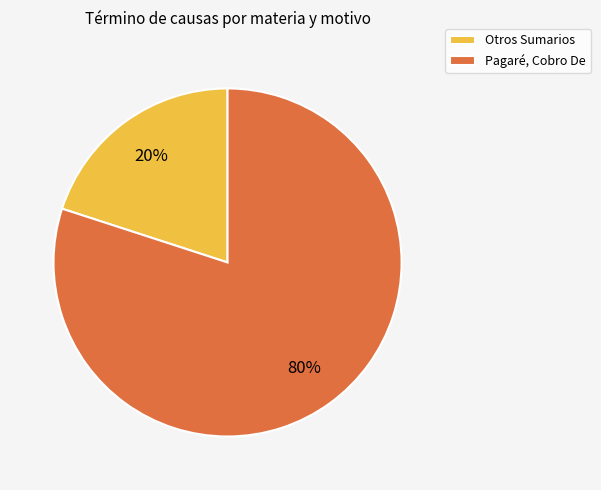

To the nearest percent, what is the difference between the Otros Sumarios and Pagaré, Cobro De slice percentages?

60%